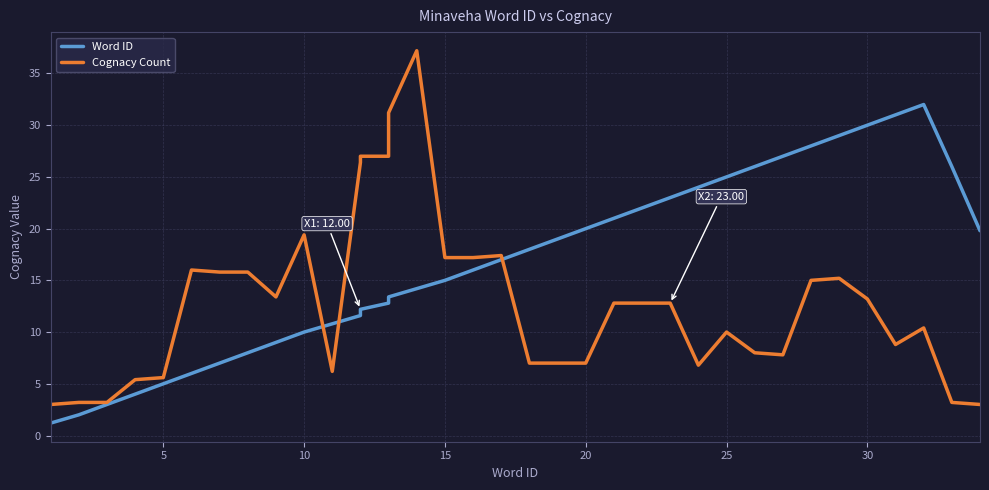

In Word ID, how many points are higher than both neighbors (excluding endpoints)?

1